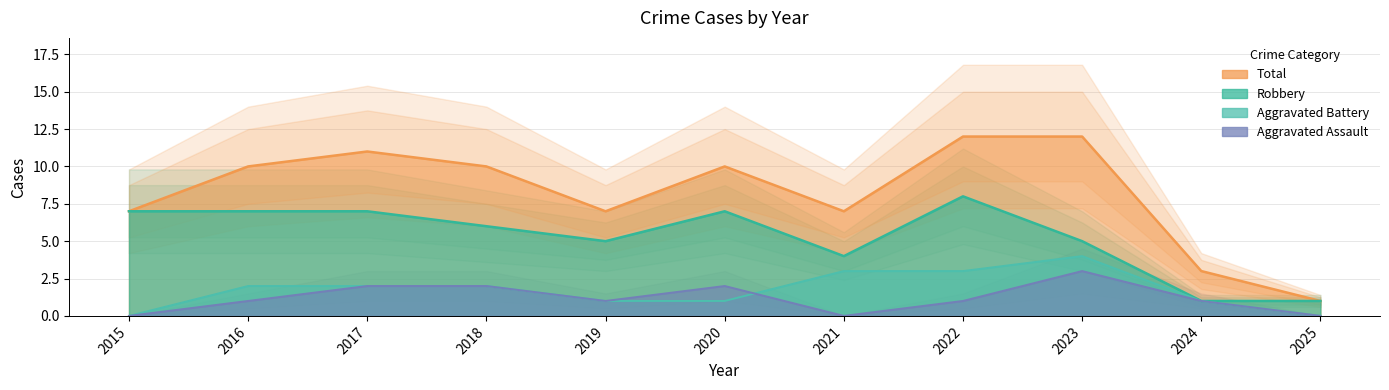

At how many categories does at least one series exceed 2?

10